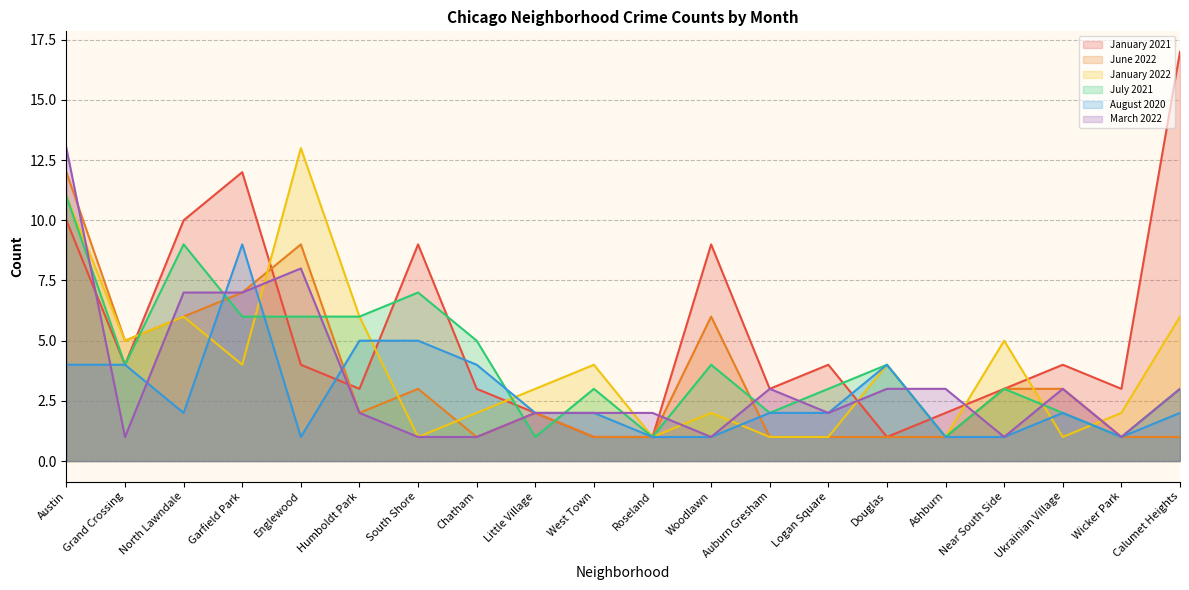

Which series has the largest total across all categories?

January 2021